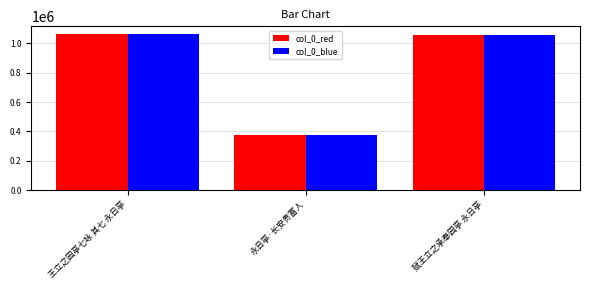

At which label does col_0_red first exceed 1053569?

王立之园亭七咏 其七 永日亭